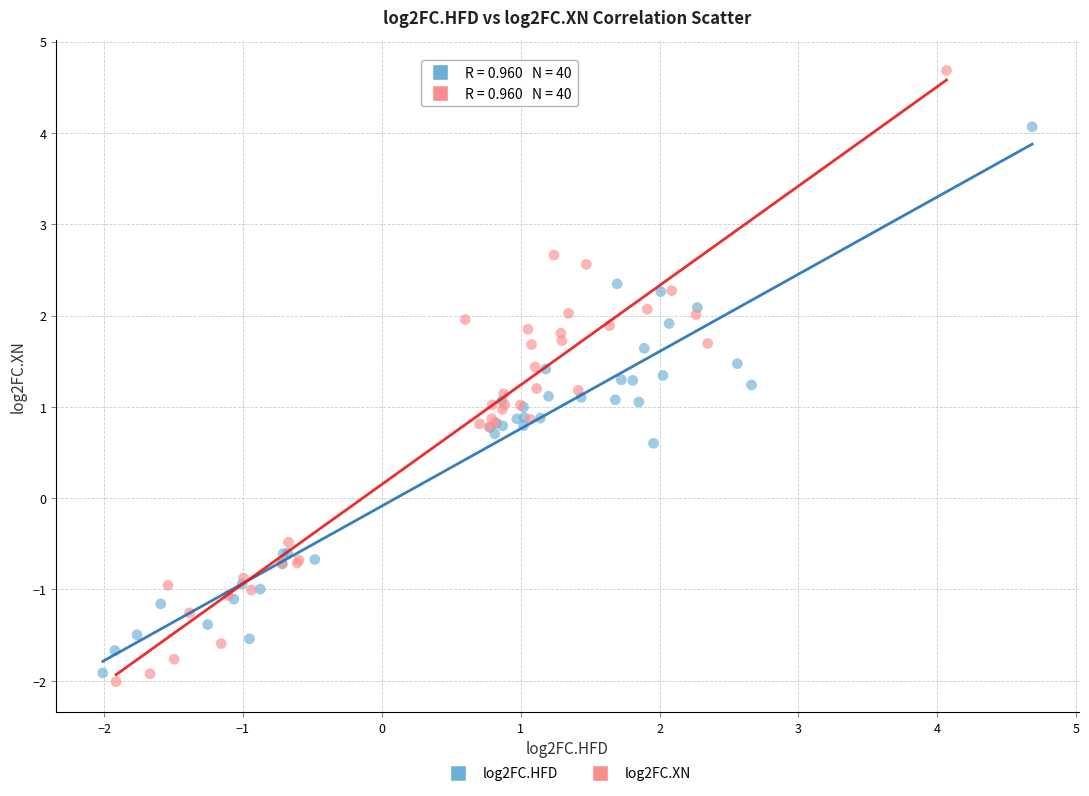

Which series has the largest Y range (max minus min)?

log2FC.XN